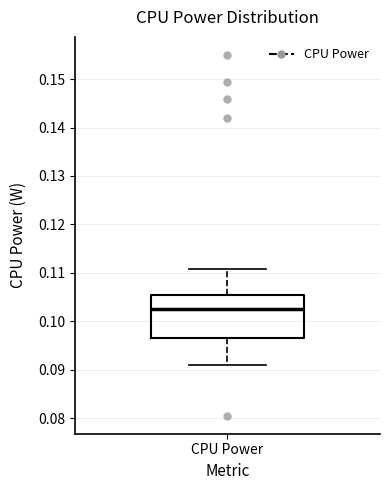

Where is the upper edge of the box for CPU Power on the y-axis? The values are not printed on the chart, so give them approximately, as read against the axis.

0.106